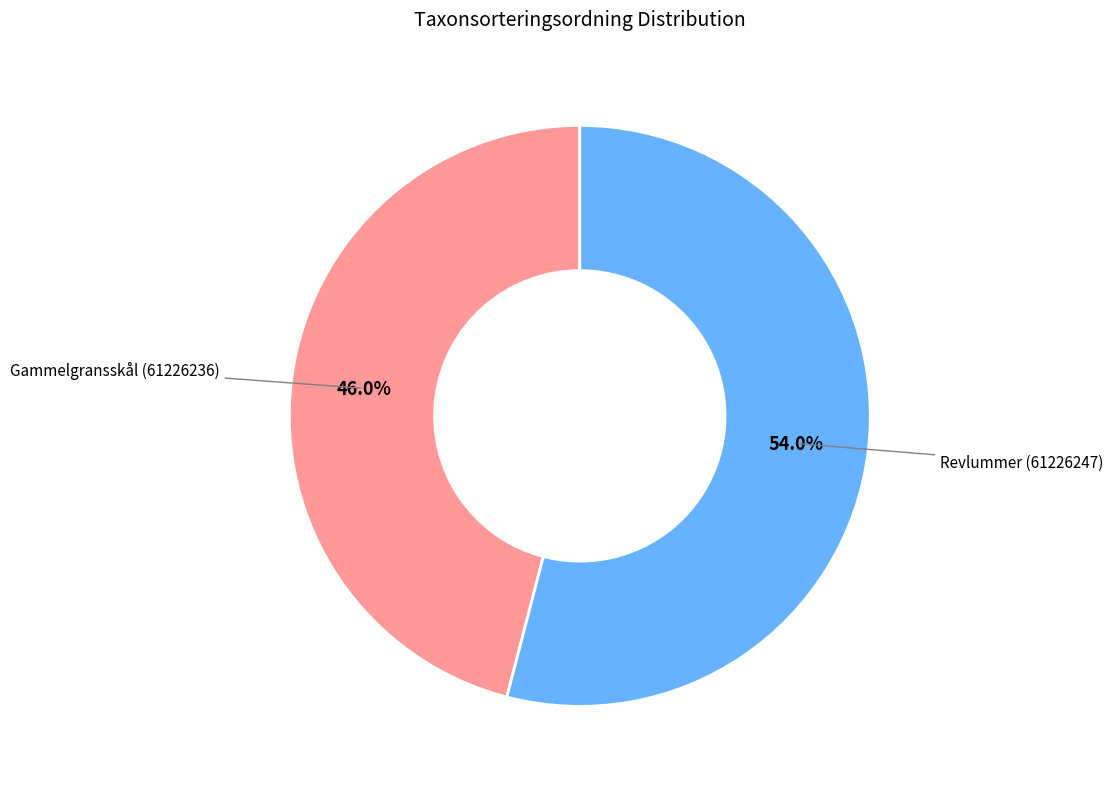

Is there a majority slice in this chart?

Yes